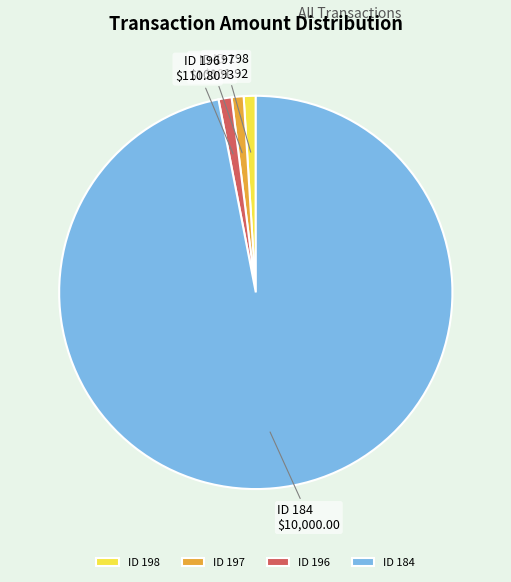

Is it true that ID 198 is 1% of the pie?

True